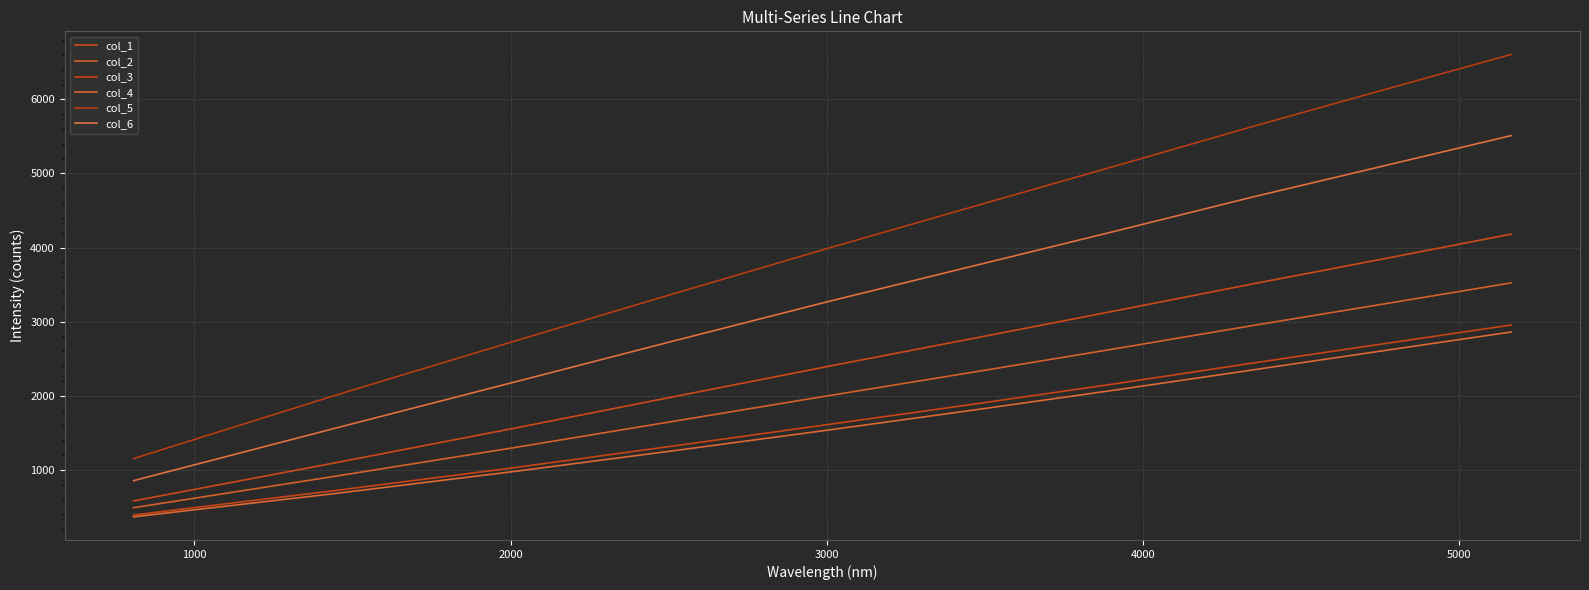

How many lines are shown in the chart?

6